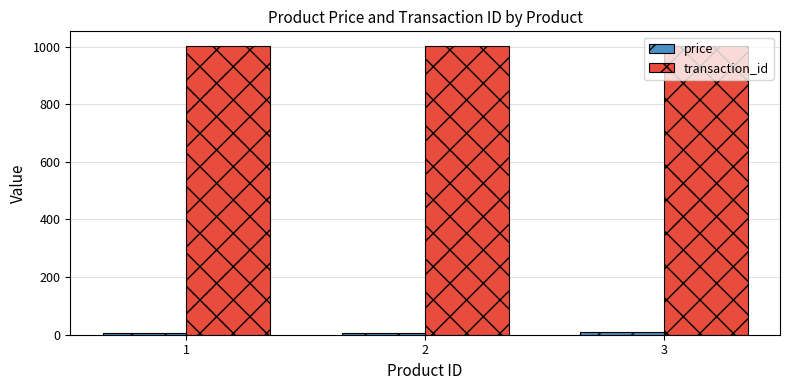

At how many categories does at least one series exceed 906?

3